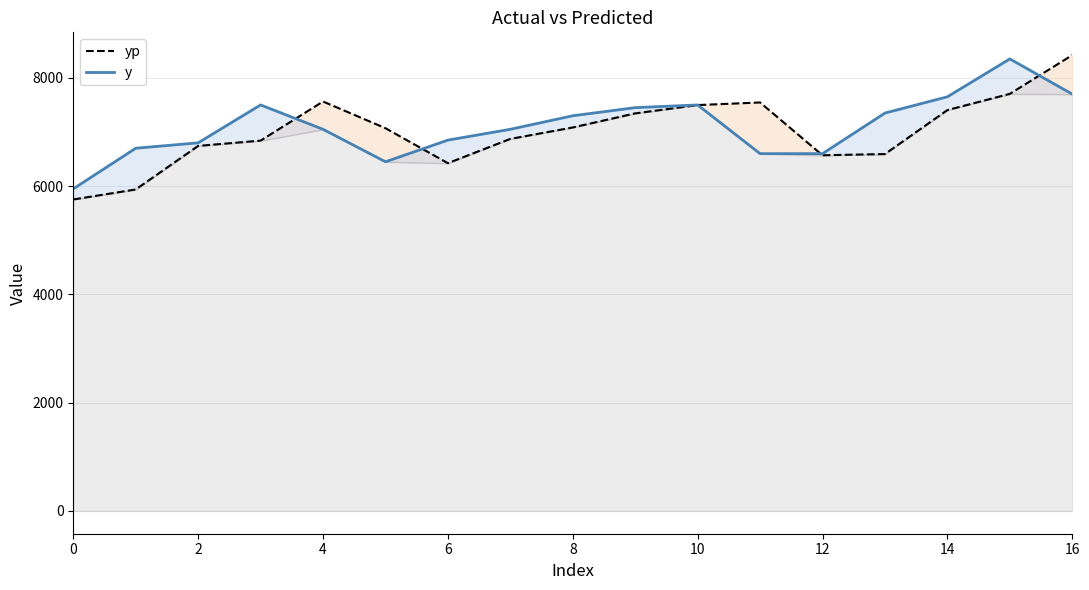

What is the difference between the maximum and minimum values in the yp series?

2666.5